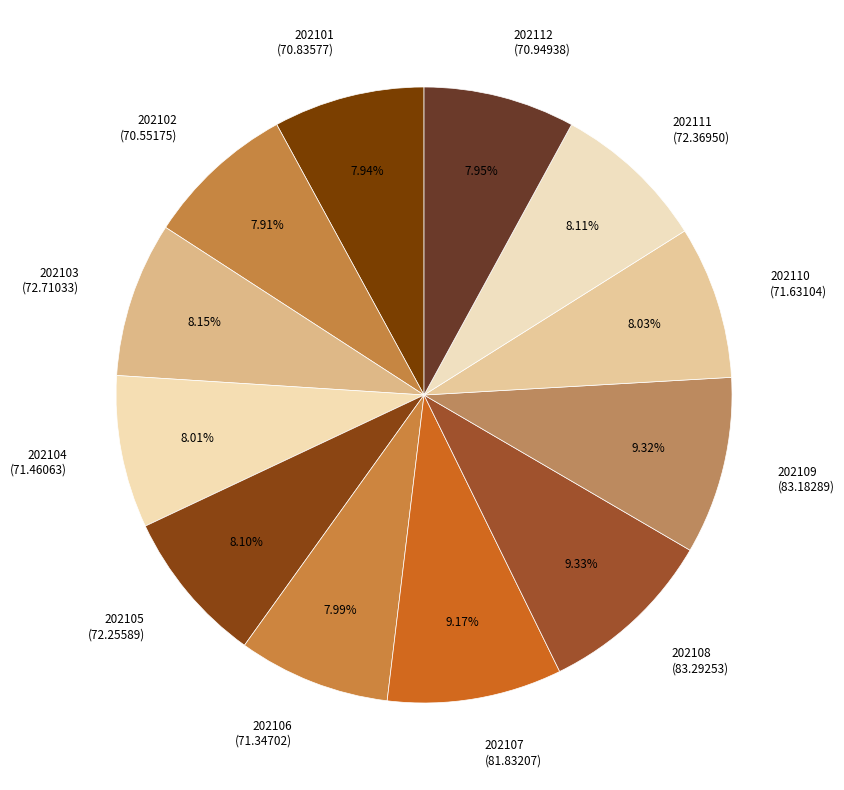

How many slices are in this pie chart?

12